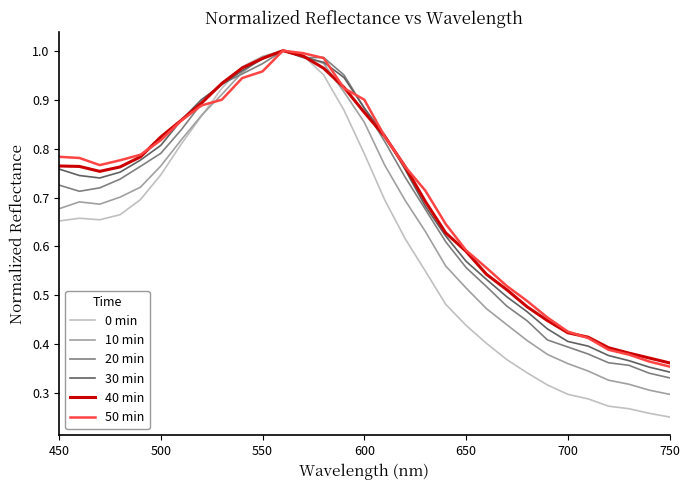

Which series has the largest range (max minus min)?

0 min